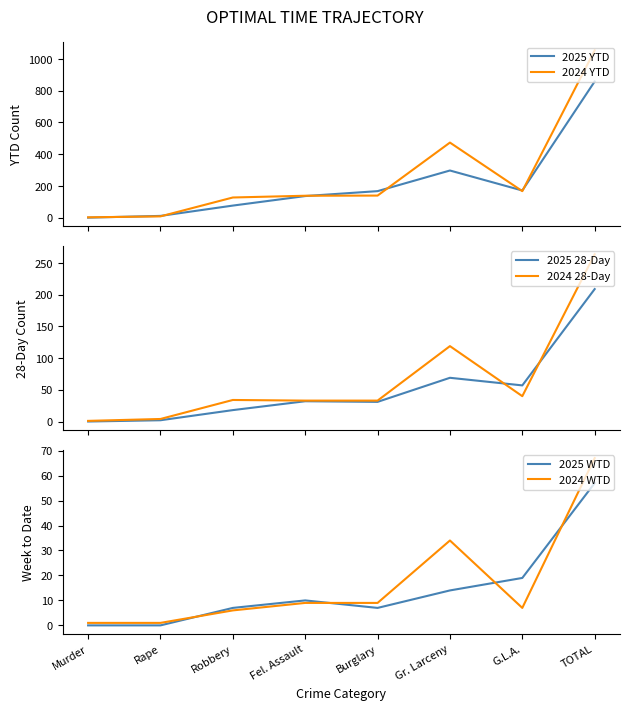

Where do 2025 YTD and 2024 WTD first cross each other?

Murder and Rape